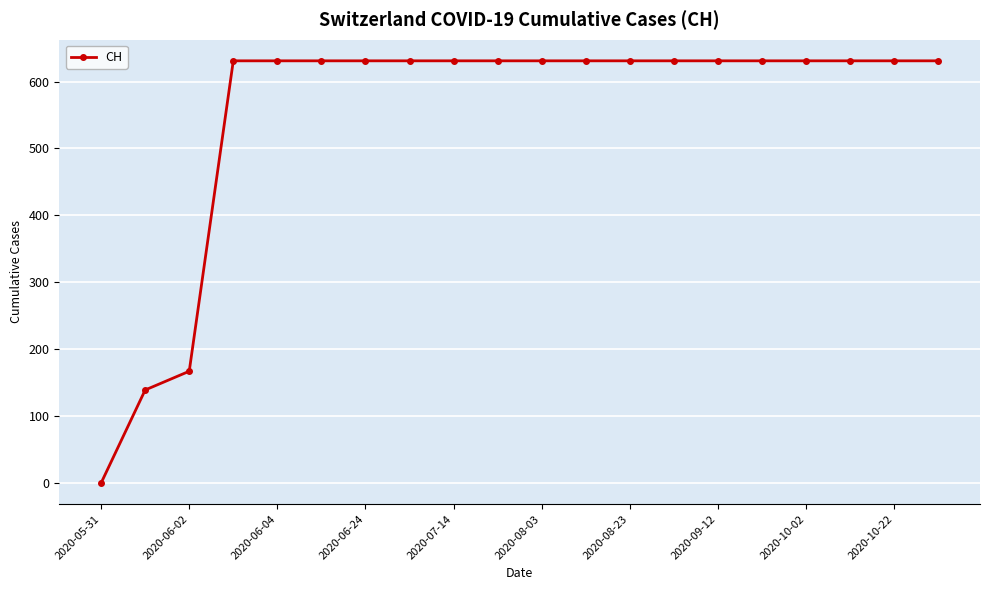

What is the greatest value displayed?

631